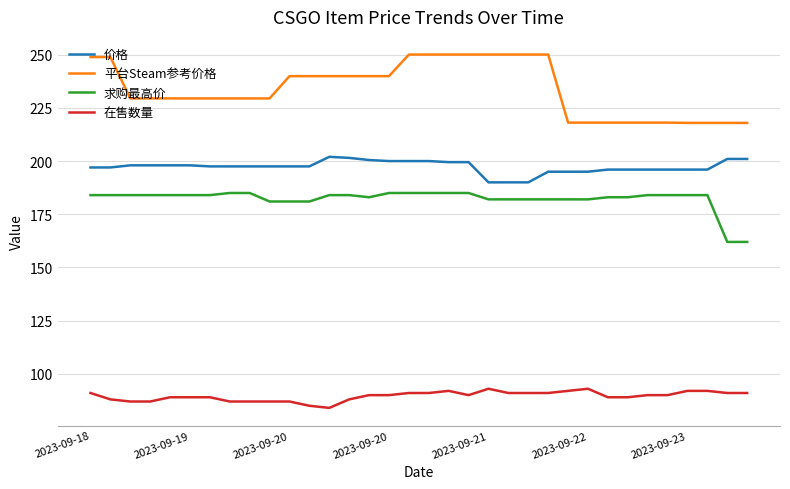

Which series has the largest total across all categories?

平台Steam参考价格